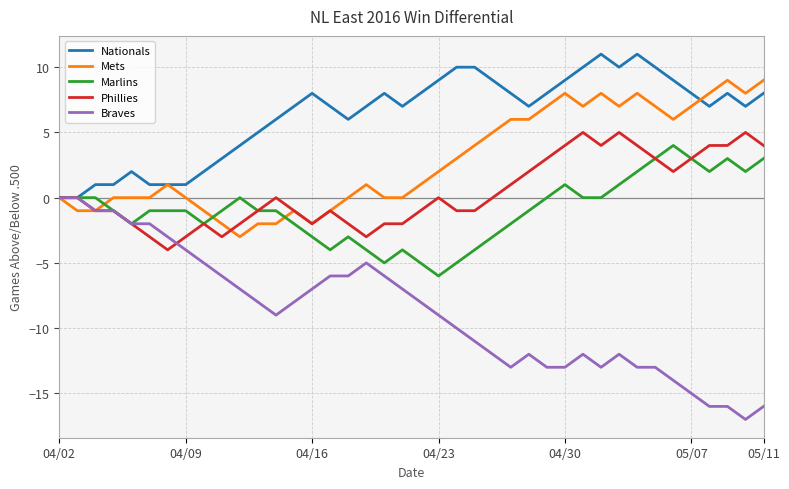

What is the maximum value shown in the chart?

11